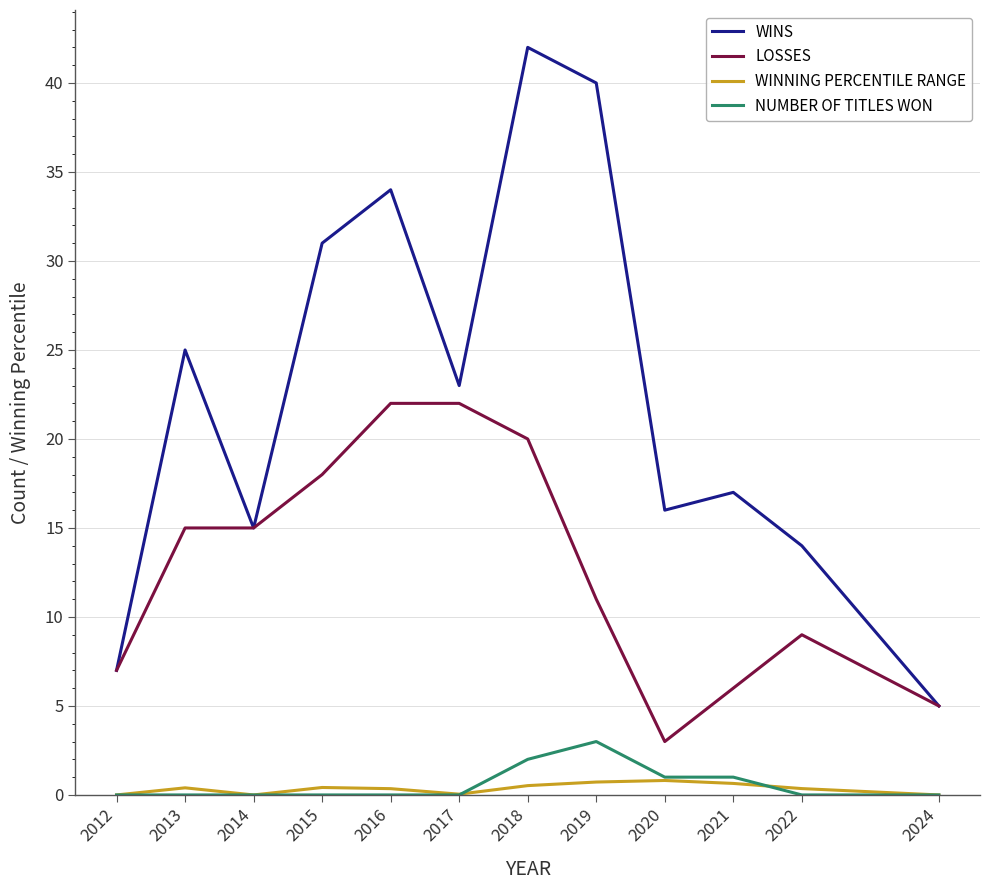

True or false: WINNING PERCENTILE RANGE and LOSSES intersect in this chart.

False